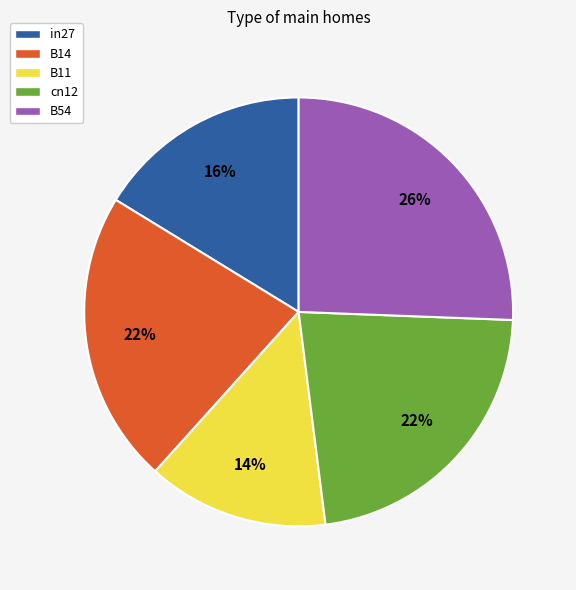

Is B14 the majority of the pie?

No